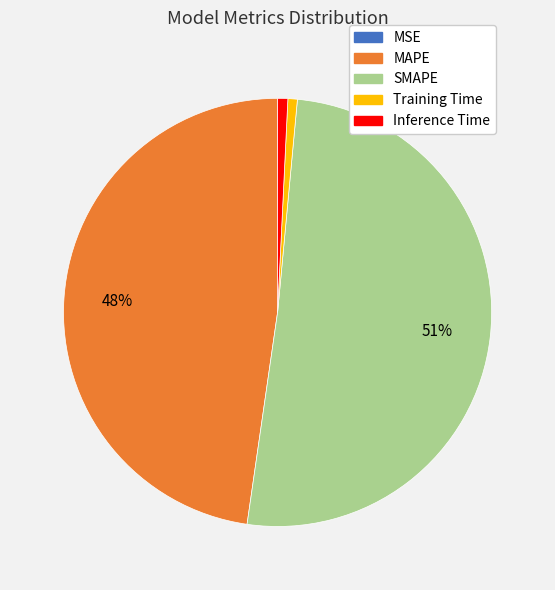

To the nearest percent, what is the difference between the SMAPE and MAPE slice percentages?

3%